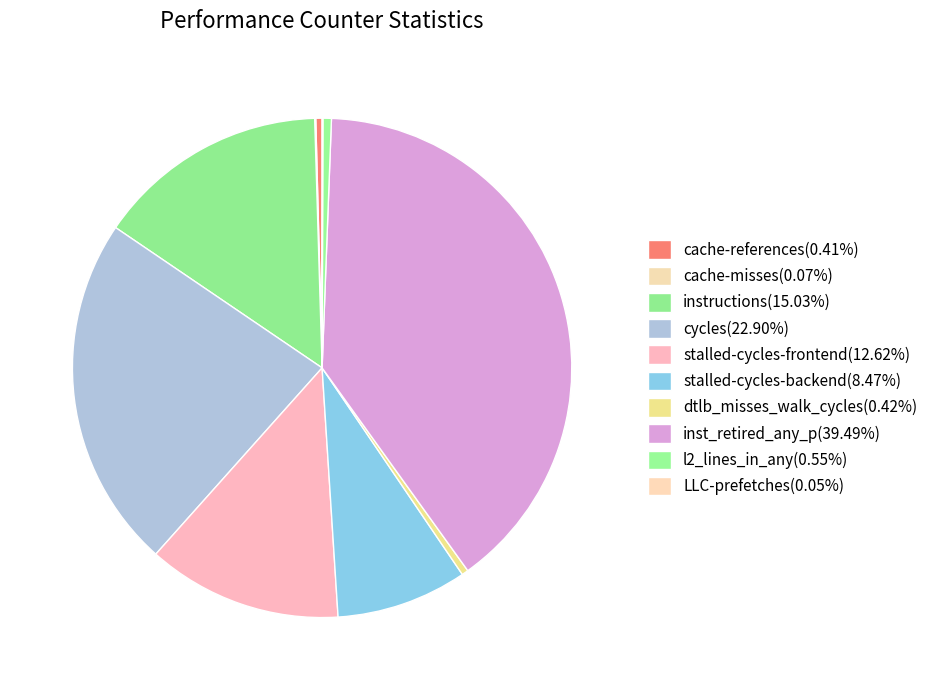

How many slices are in this pie chart?

10